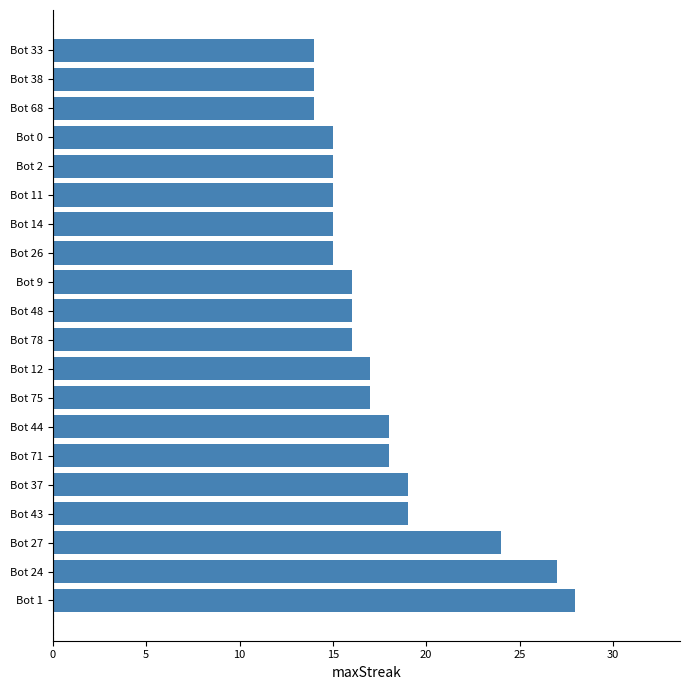

How many bars are there in total?

20